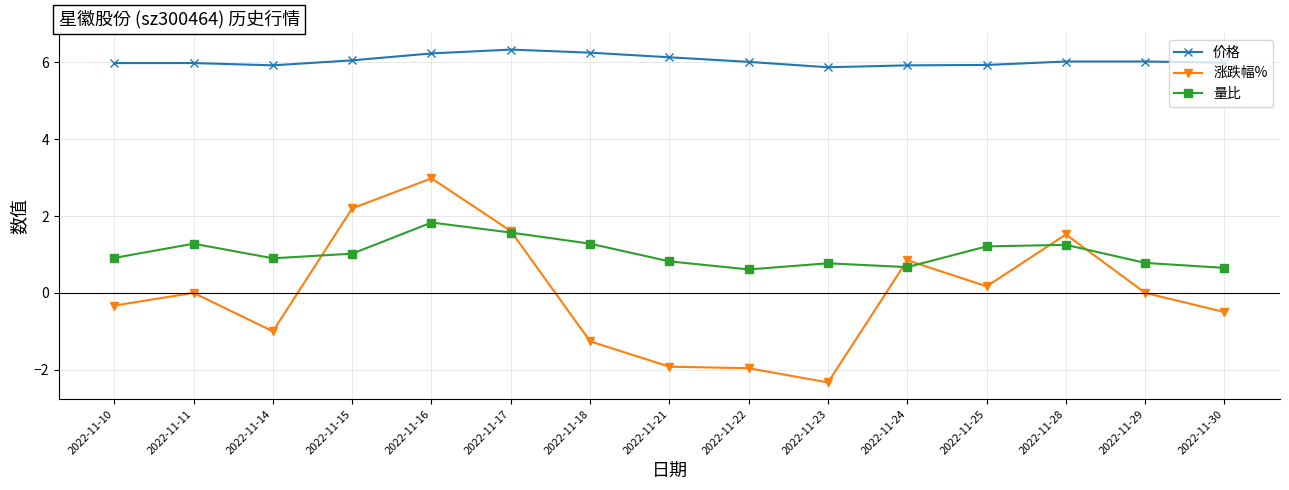

What is the difference between the maximum and minimum values in the 价格 series?

0.5